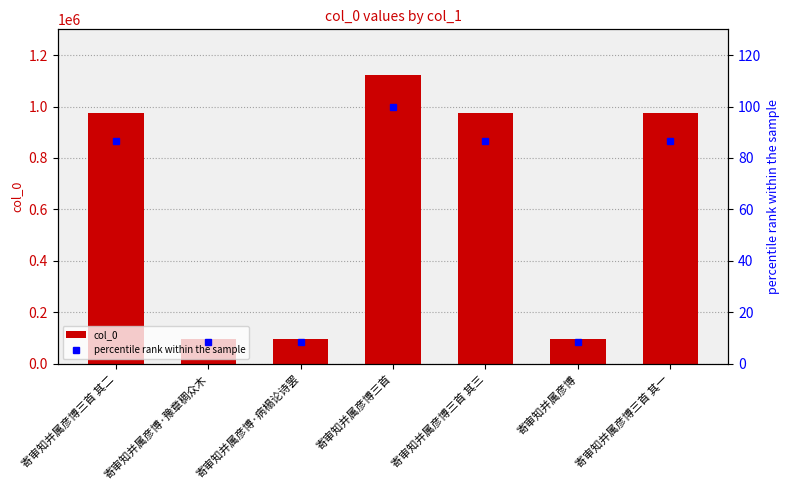

What is the difference between the second highest and second lowest values in the percentile rank within the sample series?

78.1